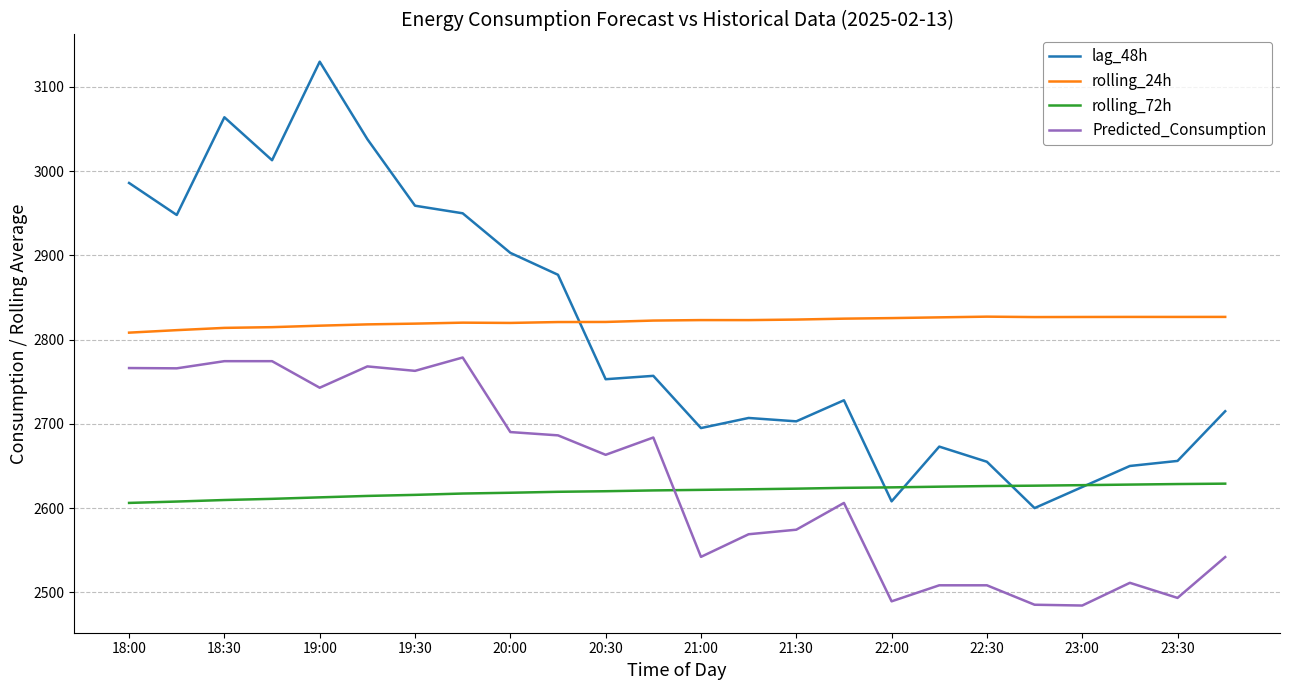

List the series in order of their peak value, lowest first.

rolling_72h, Predicted_Consumption, rolling_24h, lag_48h